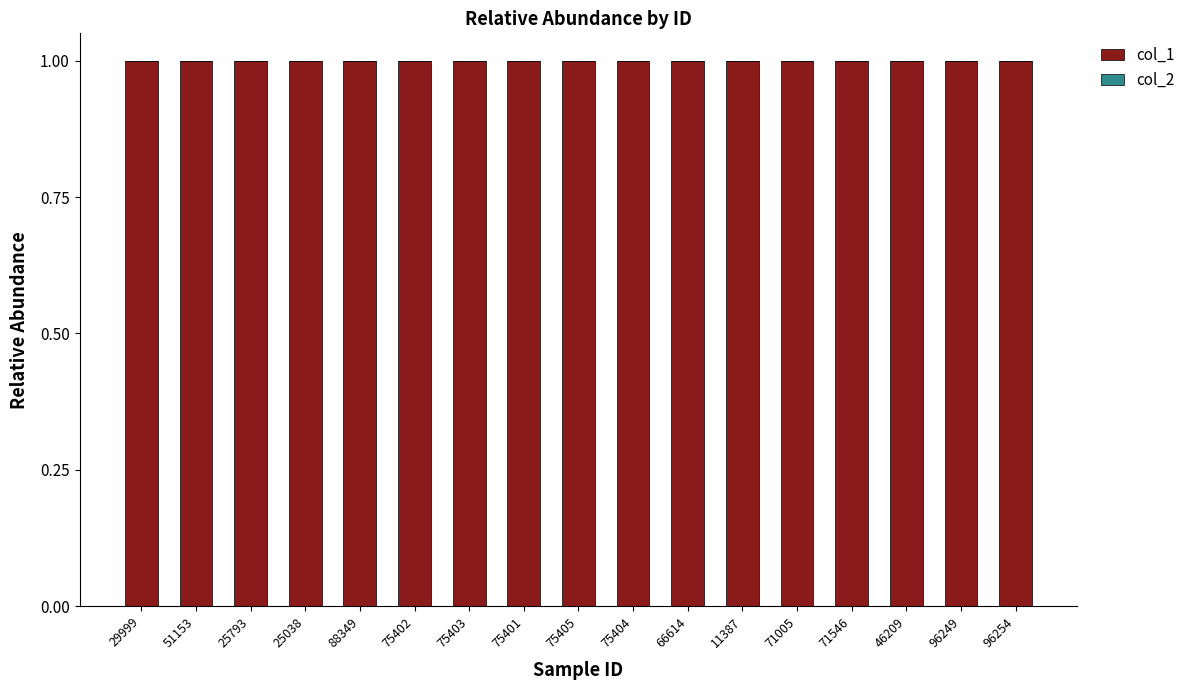

Reading left to right, transcribe all the data shown in this chart.

col_1: 29999=1	51153=1	25793=1	25038=1	88349=1	75402=1	75403=1	75401=1	75405=1	75404=1	66614=1	11387=1	71005=1	71546=1	46209=1	96249=1	96254=1
col_2: 29999=0	51153=0	25793=0	25038=0	88349=0	75402=0	75403=0	75401=0	75405=0	75404=0	66614=0	11387=0	71005=0	71546=0	46209=0	96249=0	96254=0